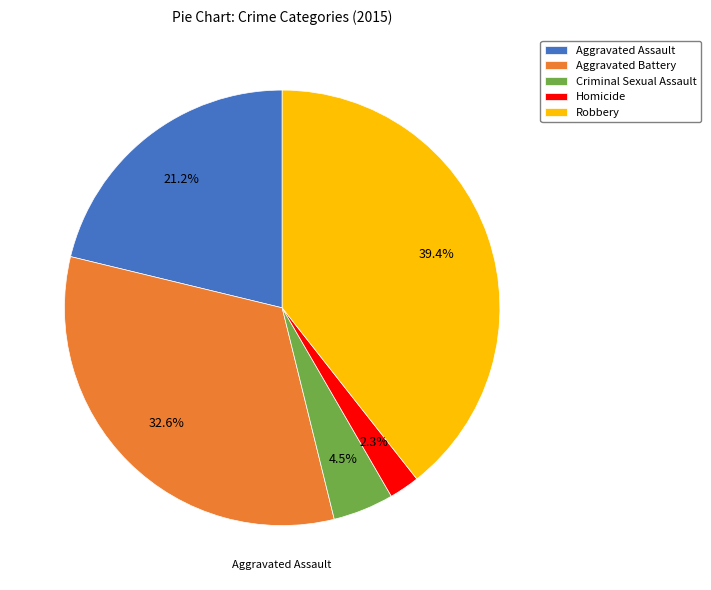

What percentage is the Homicide slice, to the nearest percent?

2%